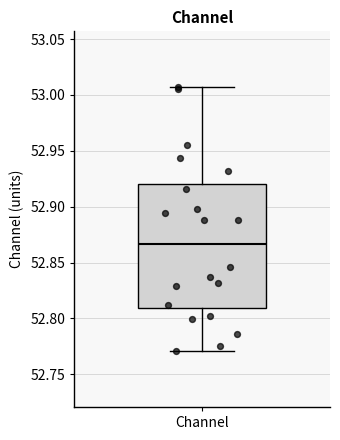

Read this box plot against the y-axis: the position of the median line, the range covered by the box, and the ends of both whiskers. The values are not printed on the chart, so give them approximately, as read against the axis.

median 52.865, box 52.810 to 52.920, whiskers 52.770 to 53.005